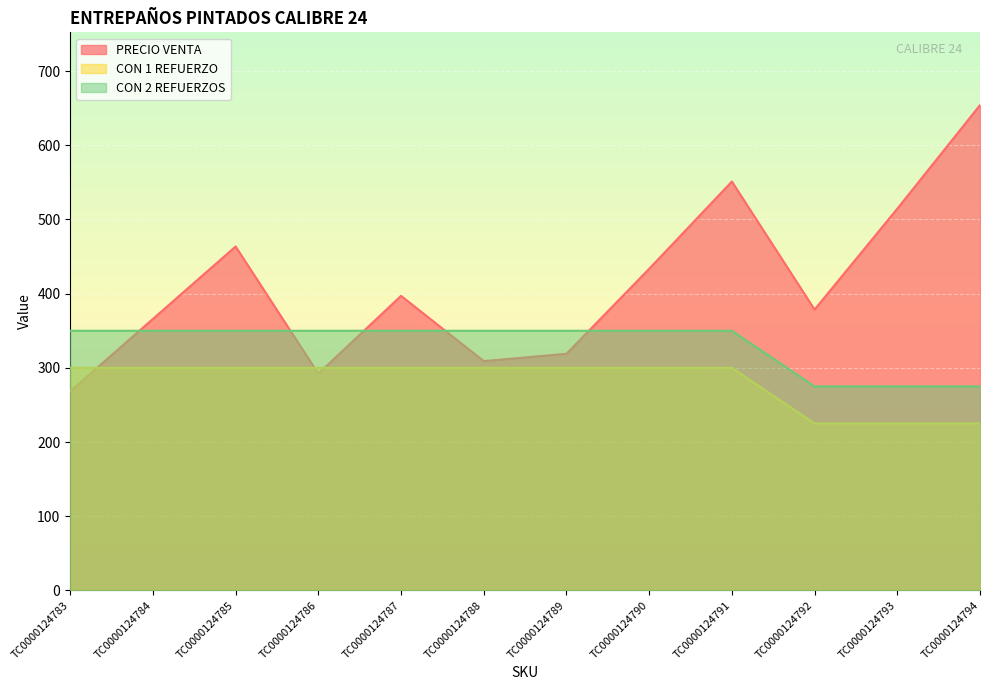

What is the difference between the maximum and minimum values in the CON 2 REFUERZOS series?

75.0